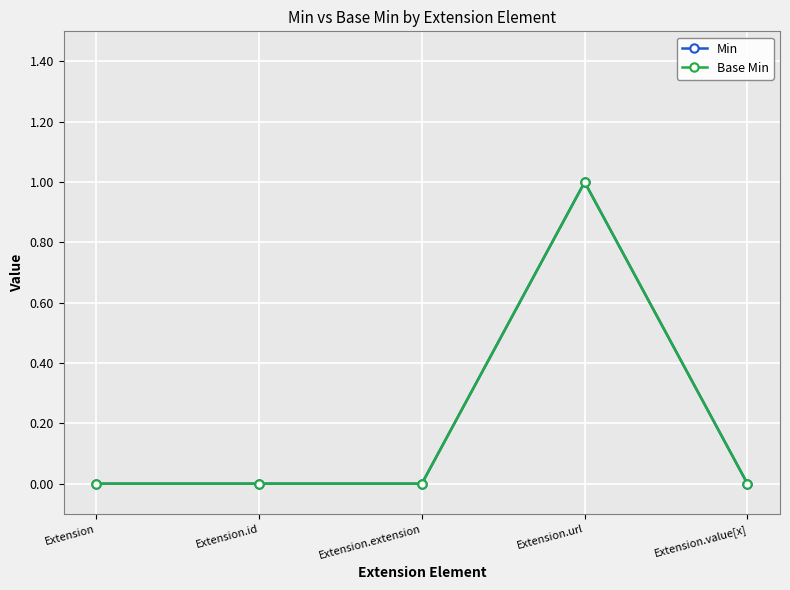

Does the chart have visible grid lines?

Yes